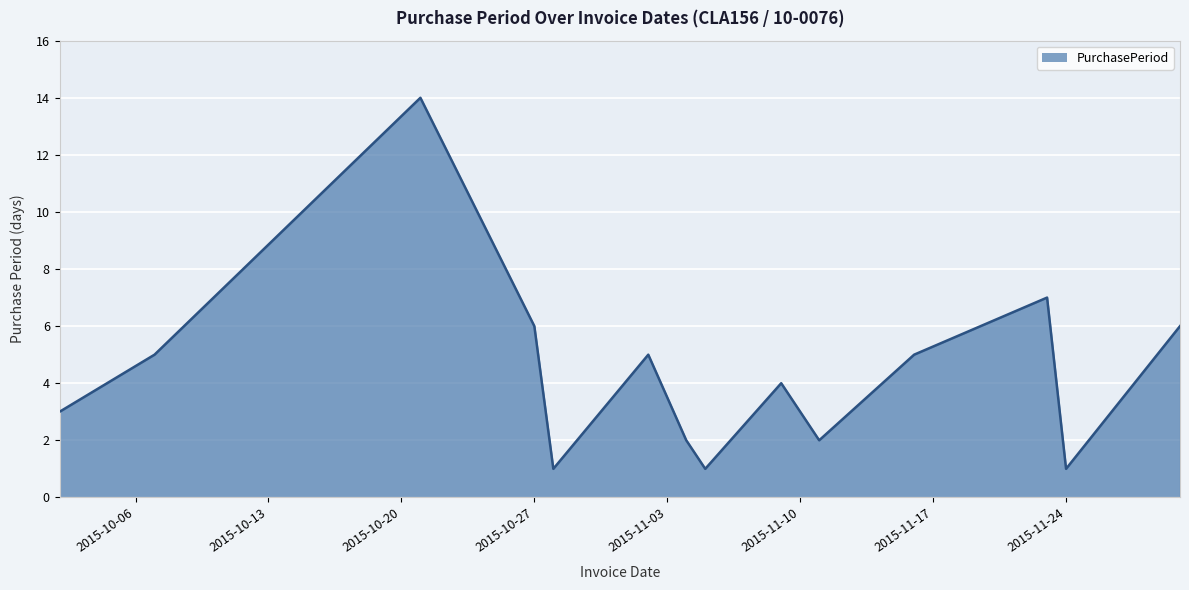

What is the greatest value displayed?

14